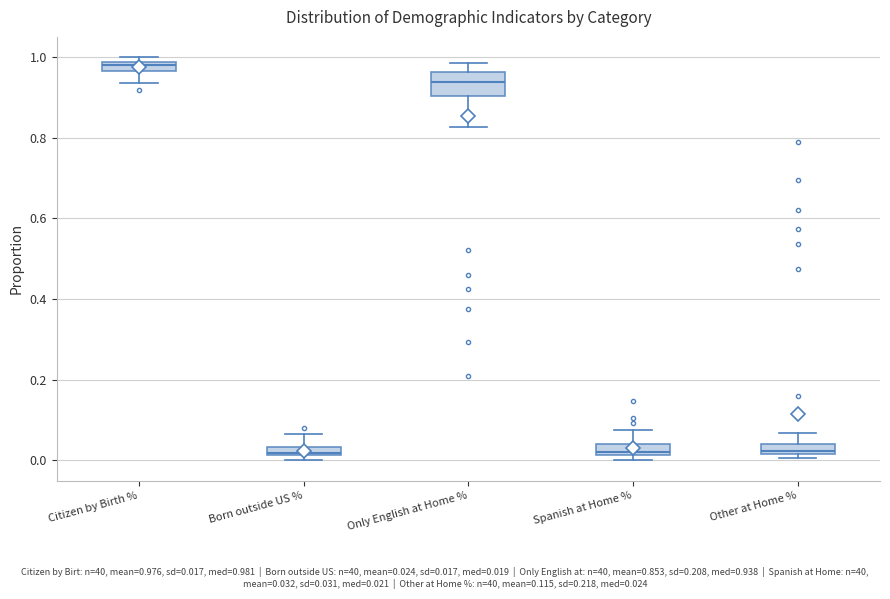

Which box's median line is the highest?

Citizen by Birth %